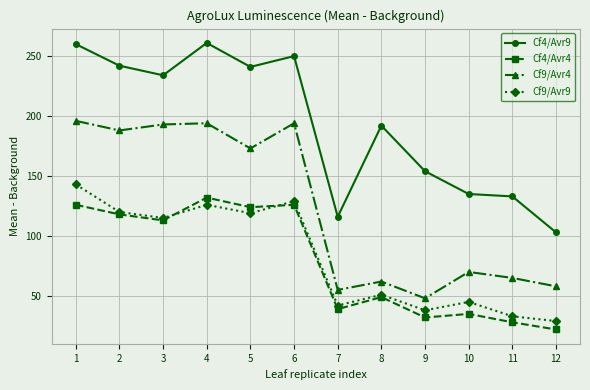

True or false: Cf9/Avr9 and Cf9/Avr4 intersect in this chart.

False